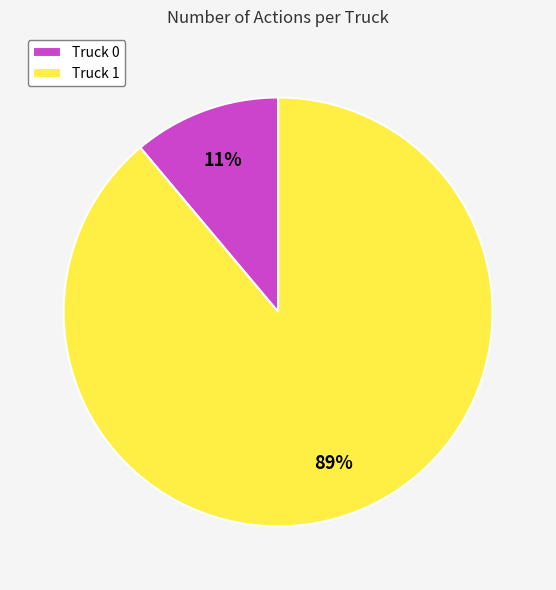

How many slices are in this pie chart?

2